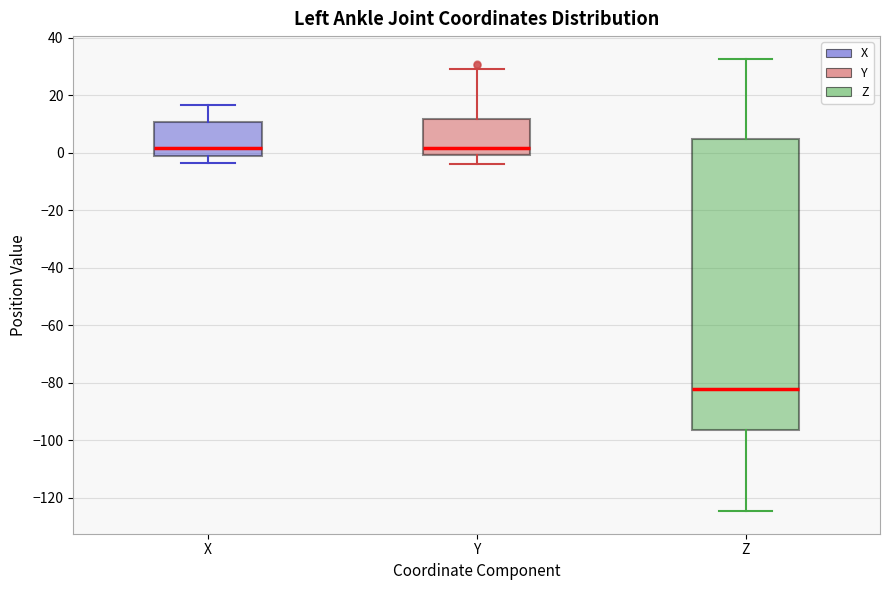

Comparing the boxes themselves (not the whiskers), which one is the tallest?

Z